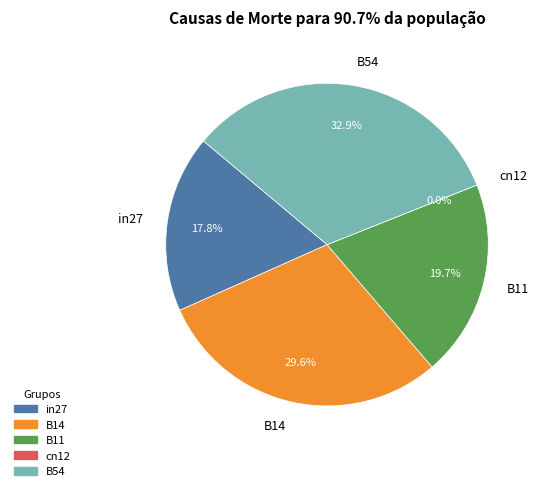

Count the number of slices in the pie.

5